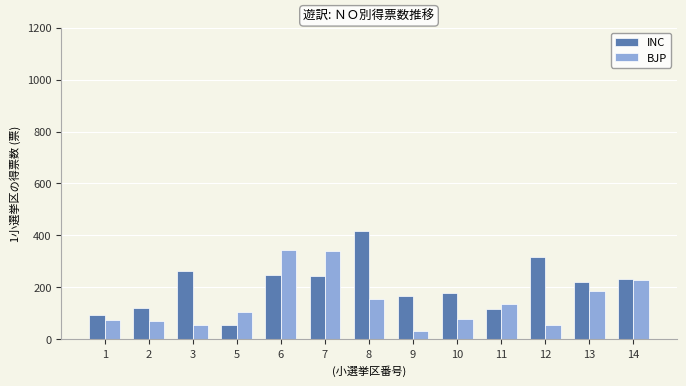

The value of INC at 11 is 117. True or false?

True